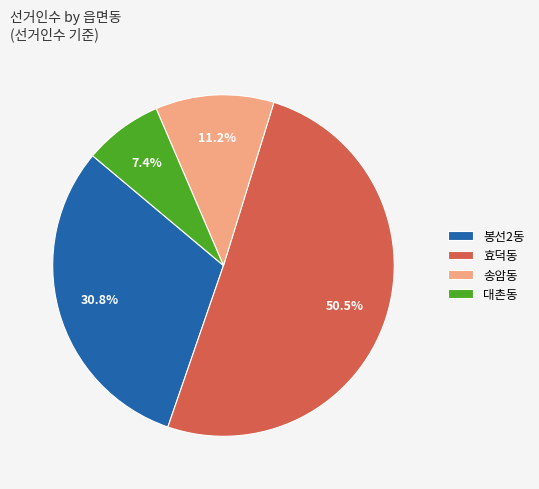

Between 효덕동 and 봉선2동, which is larger?

효덕동